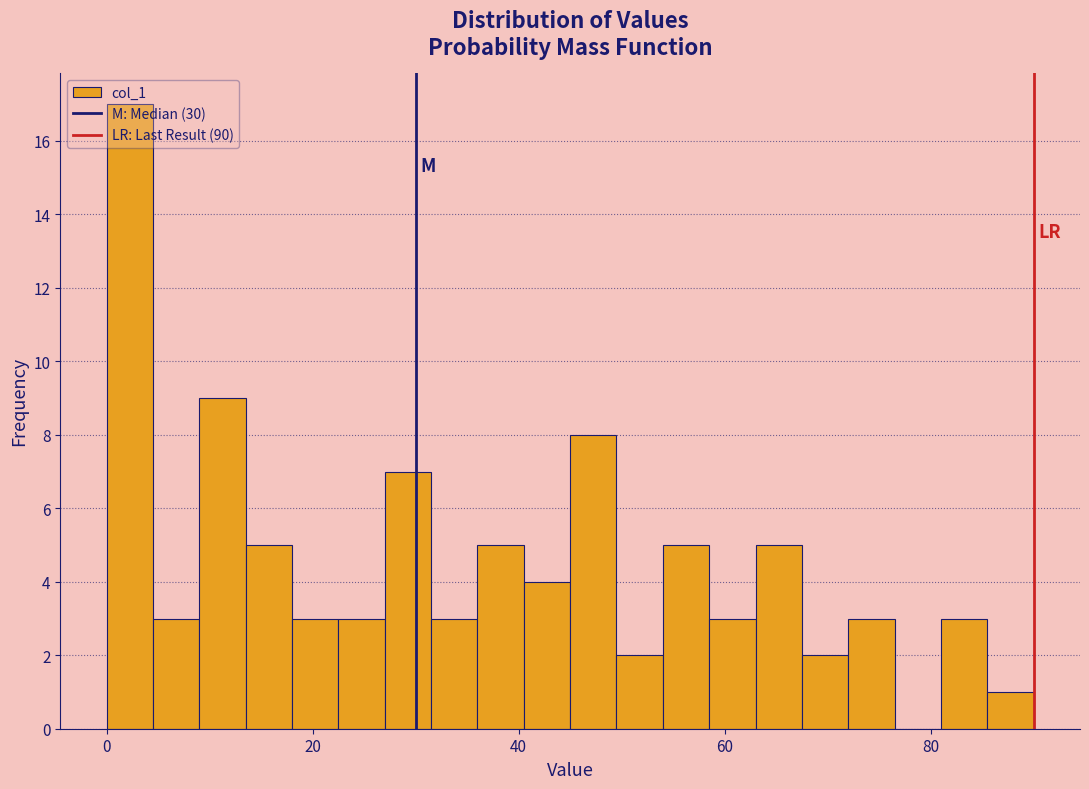

Read against the x-axis, roughly where is the centre of the tallest bar?

2